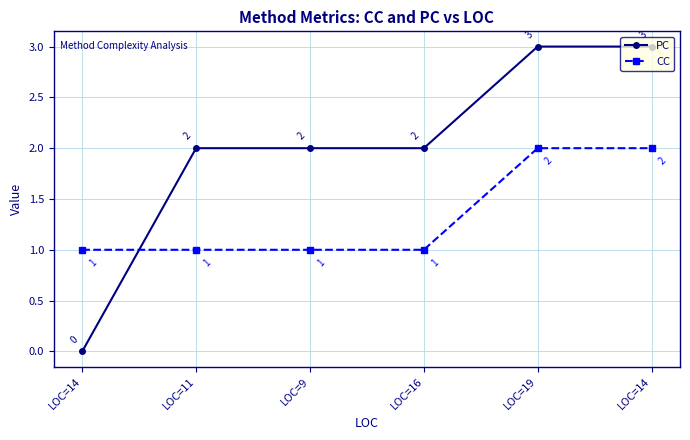

What is the total value across all series at LOC=19?

5